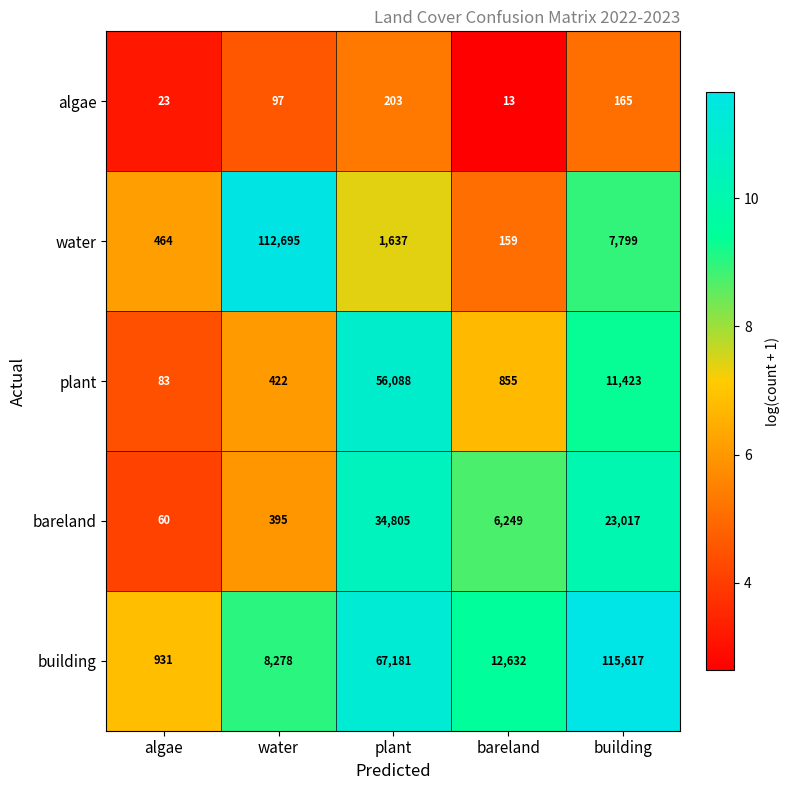

How many distinct data groups are displayed?

5